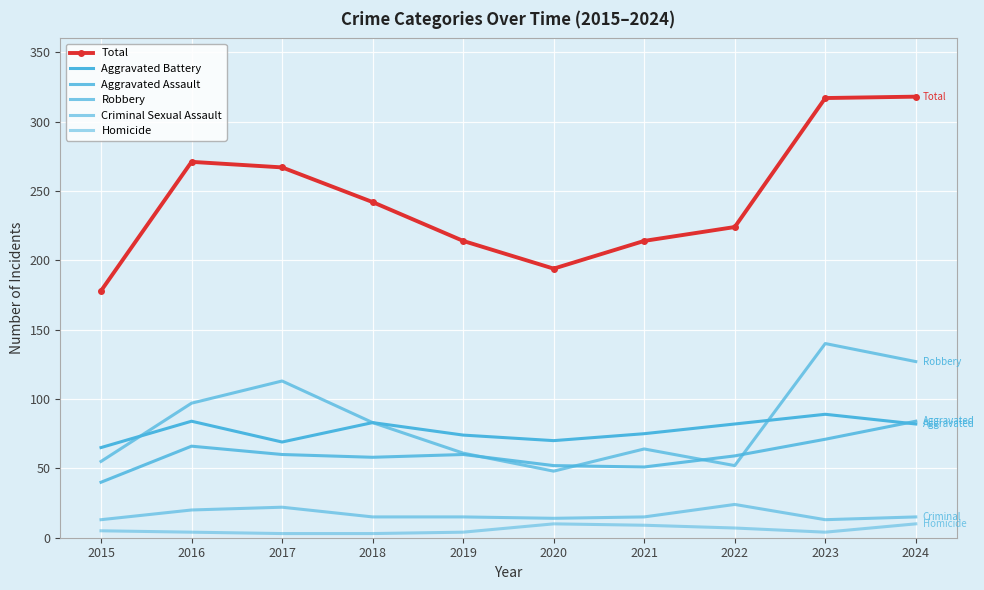

At which label is Aggravated Battery closest to 77?

2021